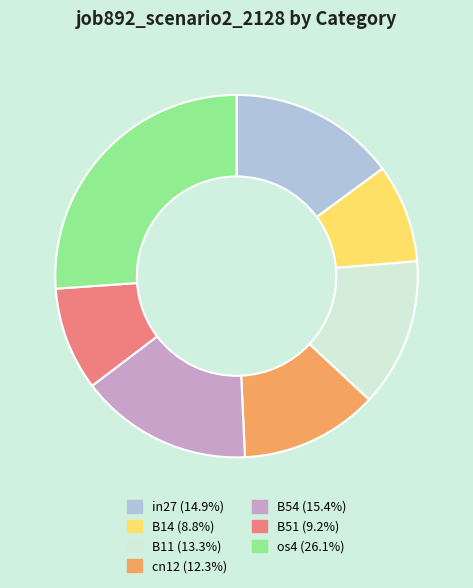

Is it true that in27 is 20% of the pie?

False